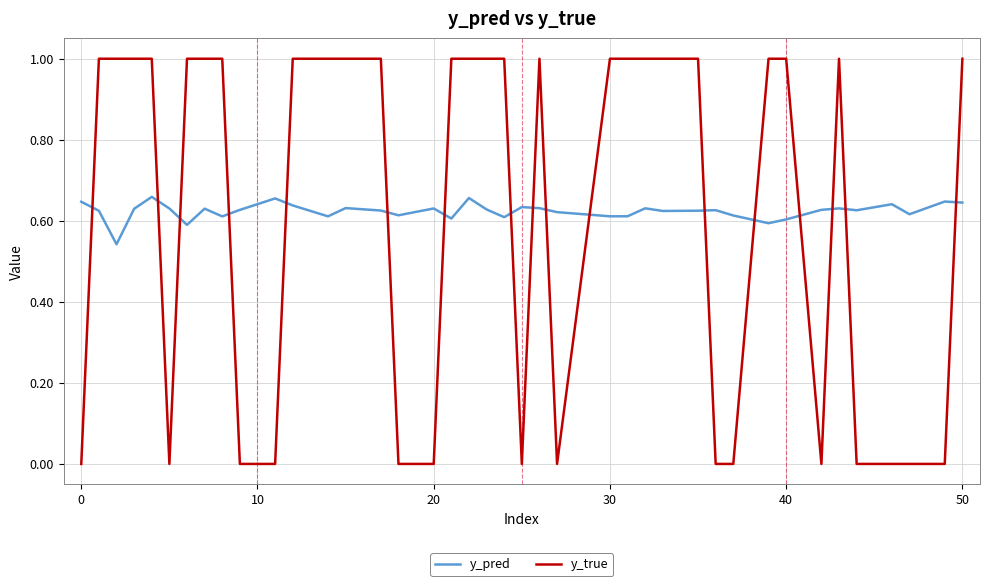

At how many categories does at least one series exceed 0?

40